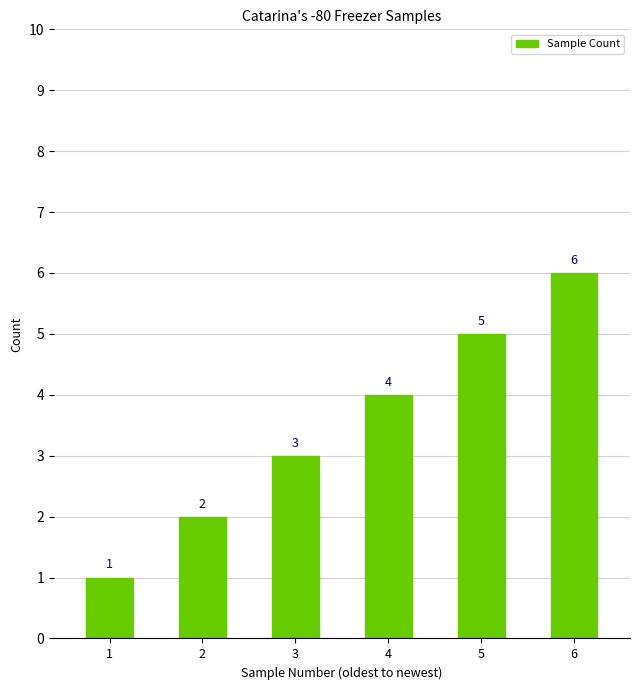

Rank the categories by value from highest to lowest.

6, 5, 4, 3, 2, 1